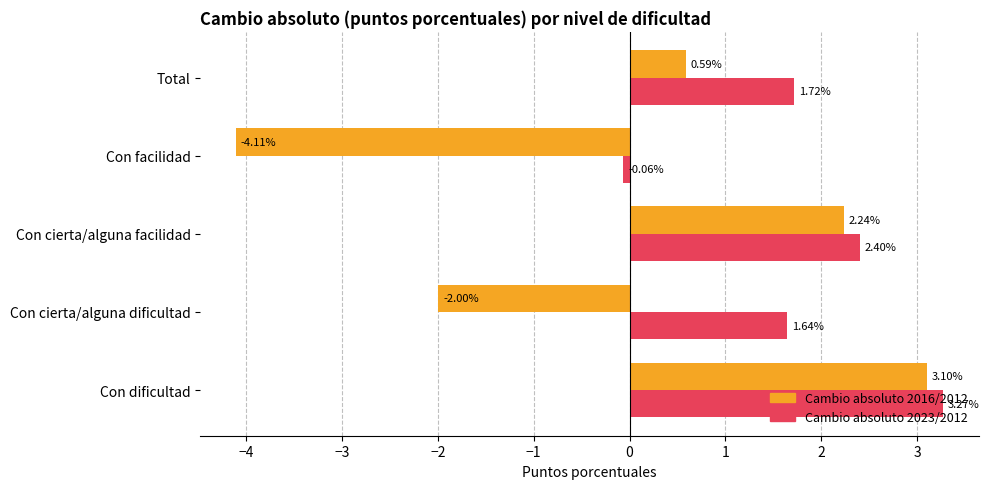

What is the sum of the Cambio absoluto 2023/2012 values at Total and Con cierta/alguna facilidad?

4.1